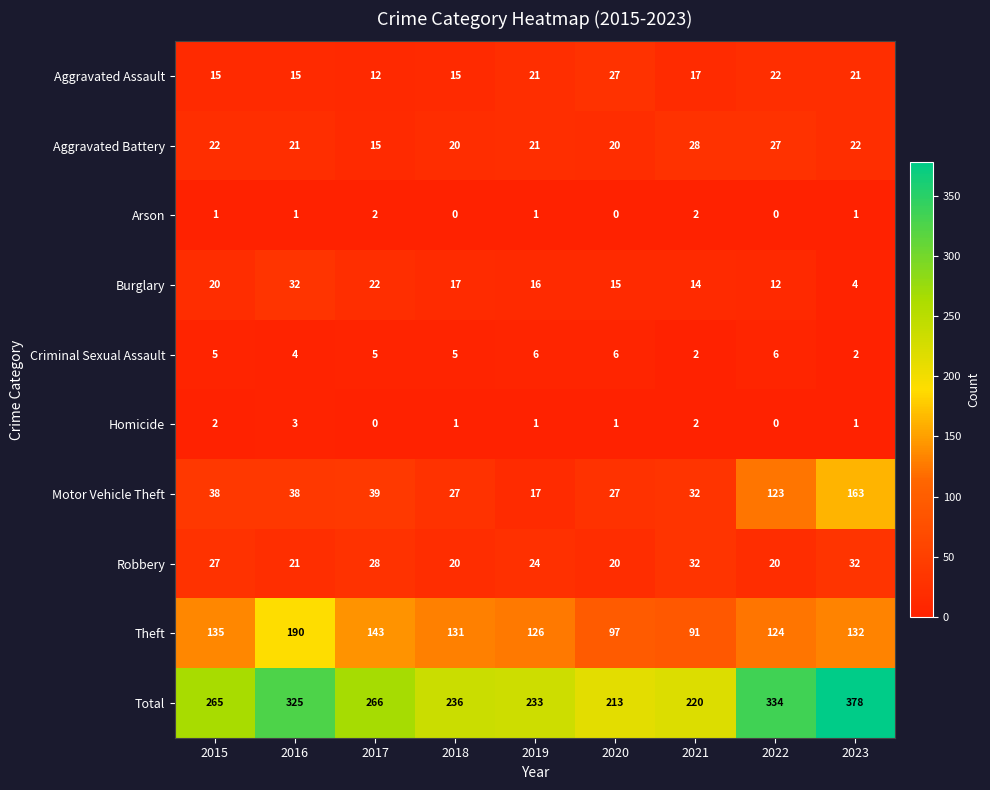

What is the sum of all Theft values?

1169